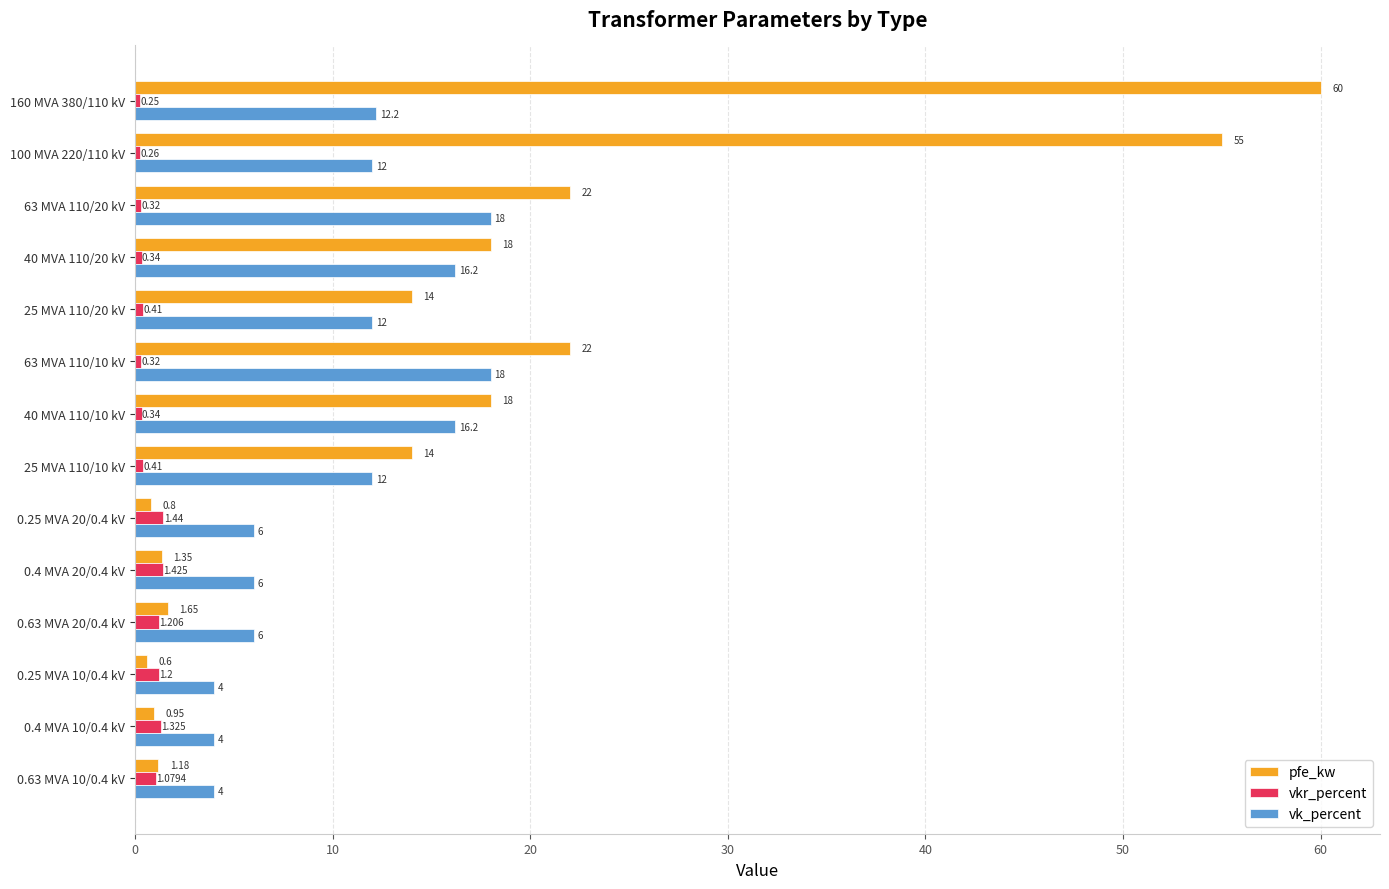

Rank the series by their average value, from highest to lowest.

pfe_kw, vk_percent, vkr_percent